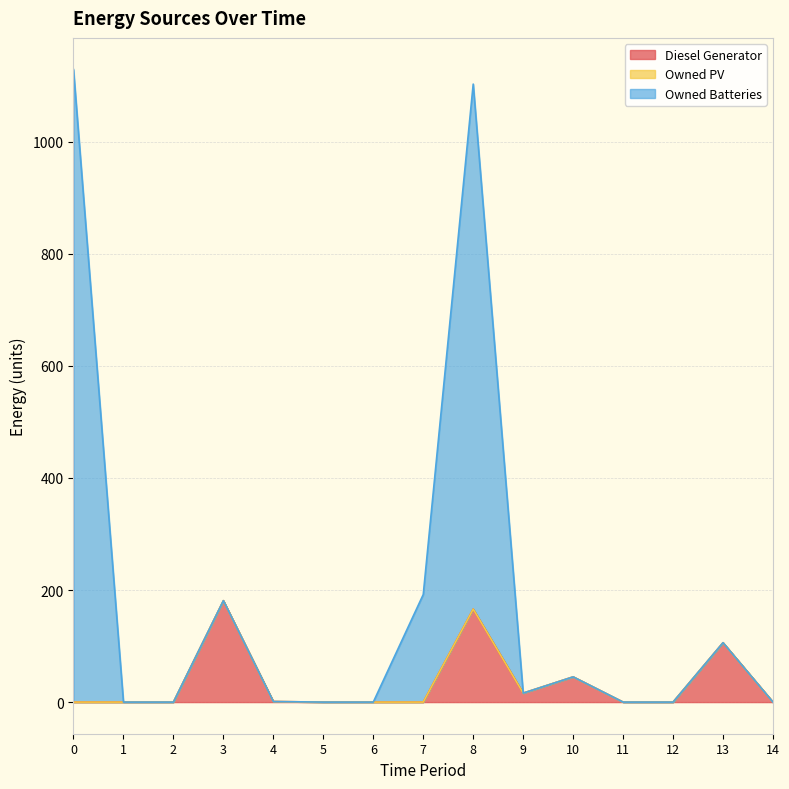

What is the difference between the maximum and minimum values in the Owned Batteries series?

1129